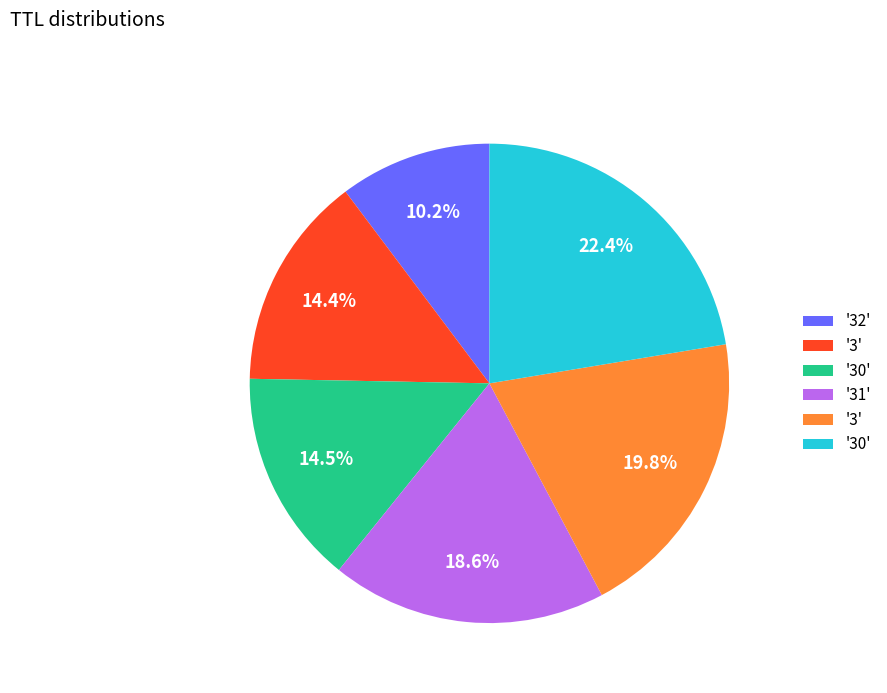

Does any single category account for the majority?

No